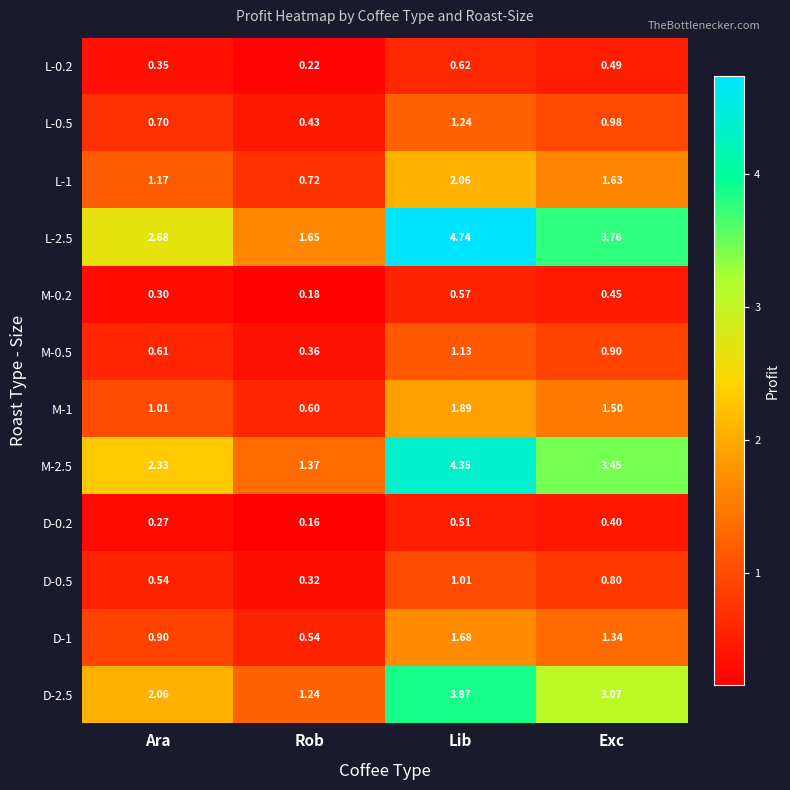

Between Rob and Lib, which series saw the biggest shift?

L-2.5